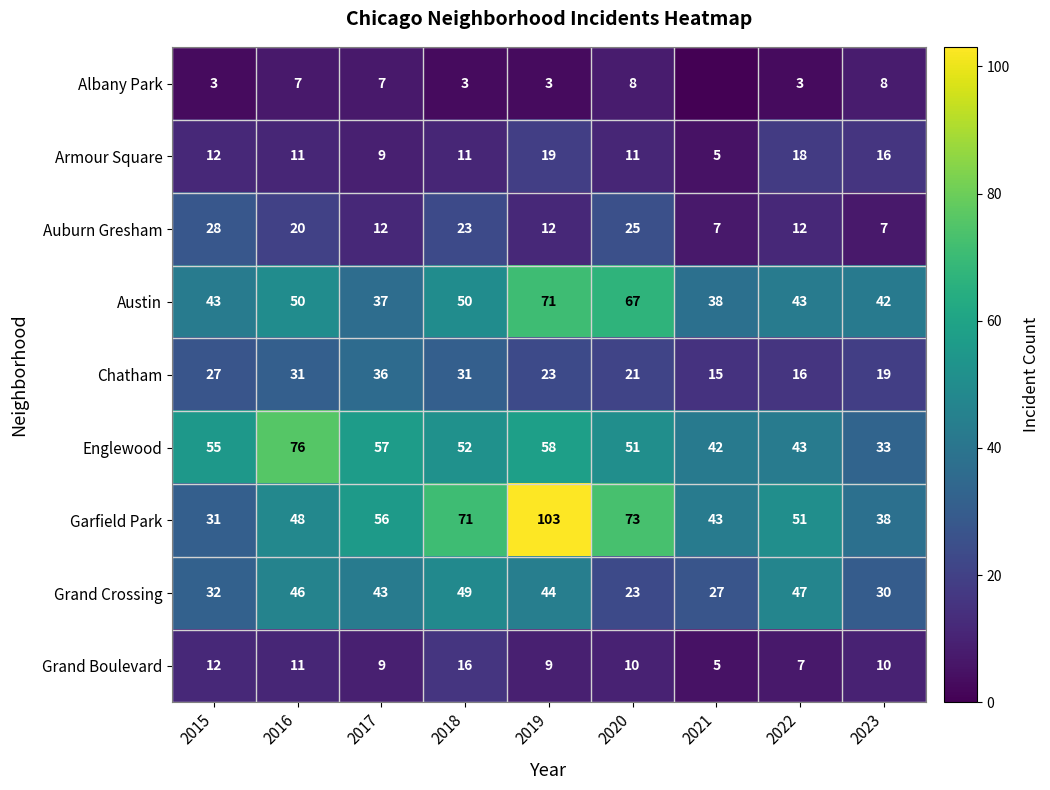

Is the value of Armour Square at 2016 greater than the value of Englewood at 2023?

No